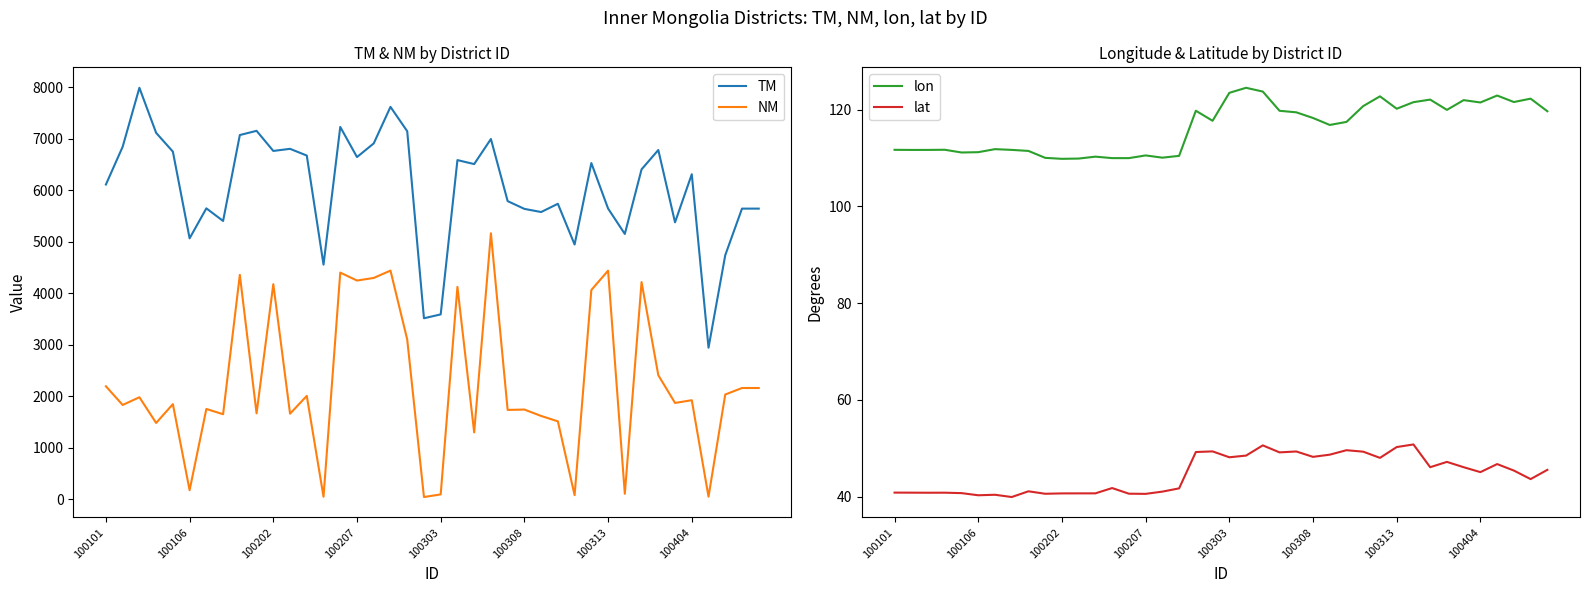

The value of NM at 100308 is 3128.3. True or false?

False